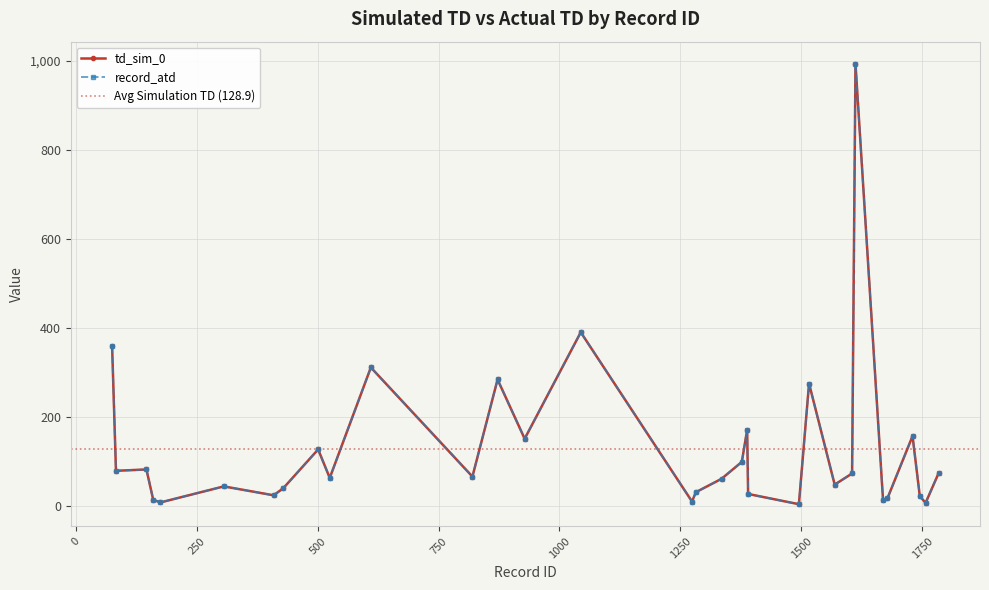

The value of td_sim_0 at 1569 is 22. True or false?

False